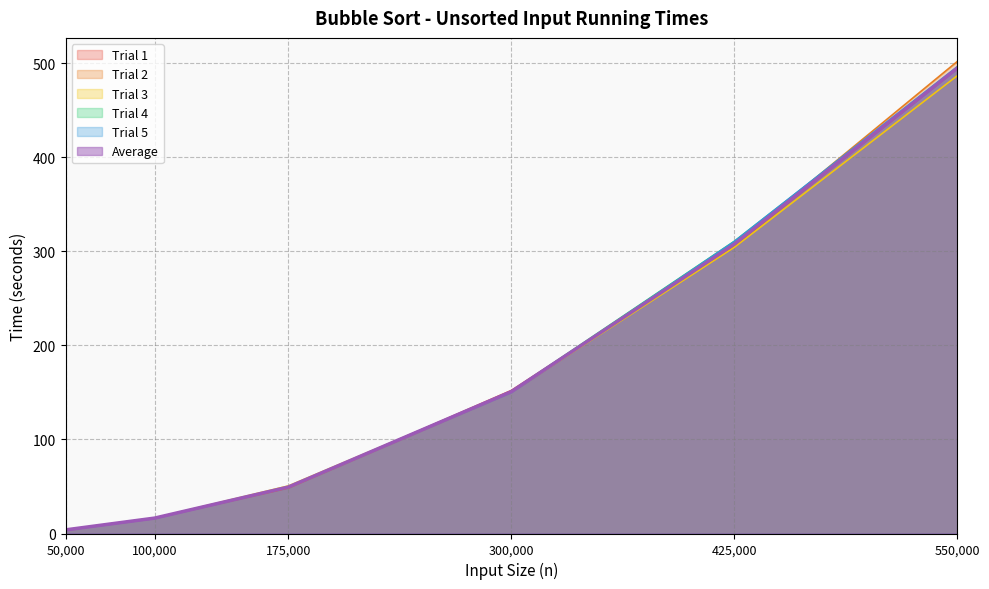

Which category has the lowest value in the Trial 4 series?

50,000